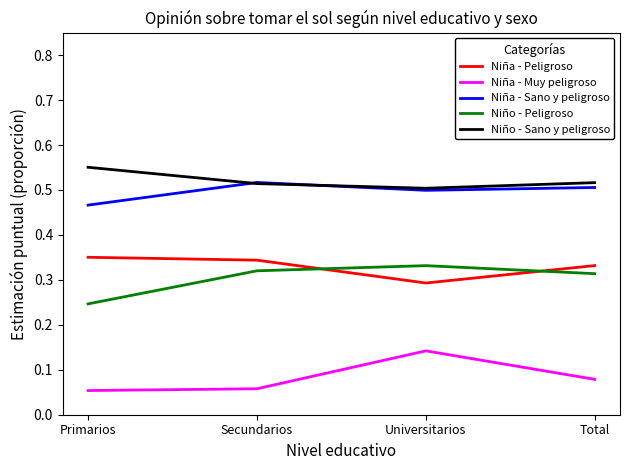

What is the total value across all series at Secundarios?

1.8